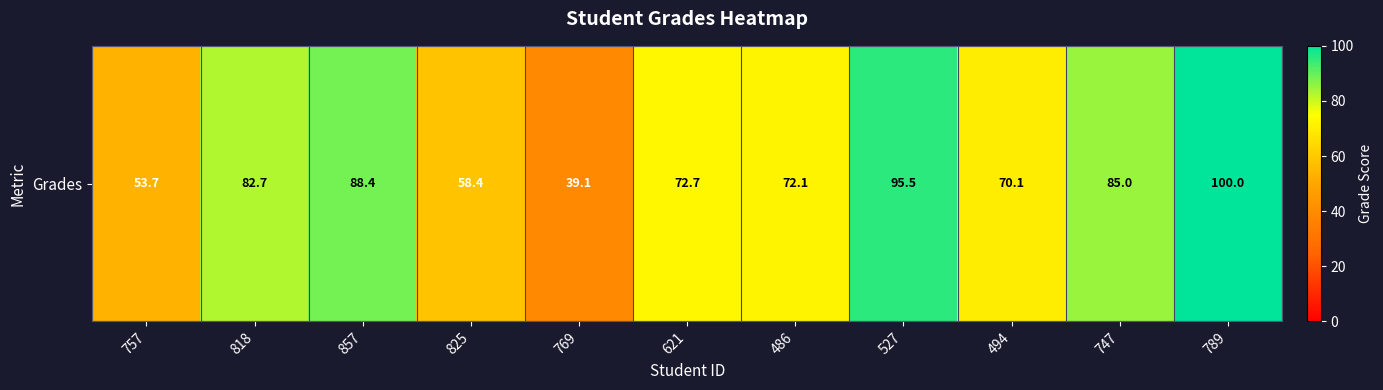

Is it true that the value at 857 is 88.4?

True